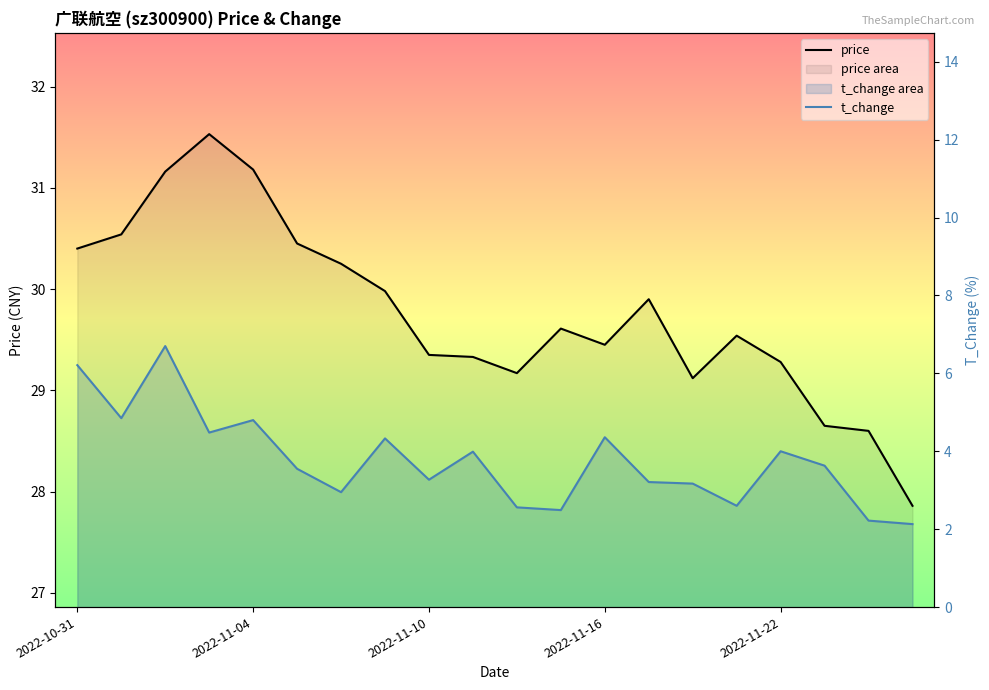

Is the value of price at 10 greater than the value of t_change at 14?

Yes